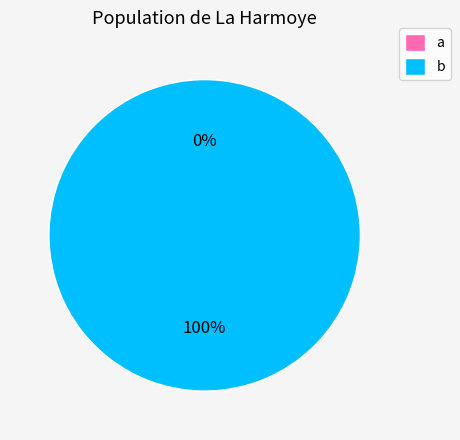

Count the number of slices in the pie.

2